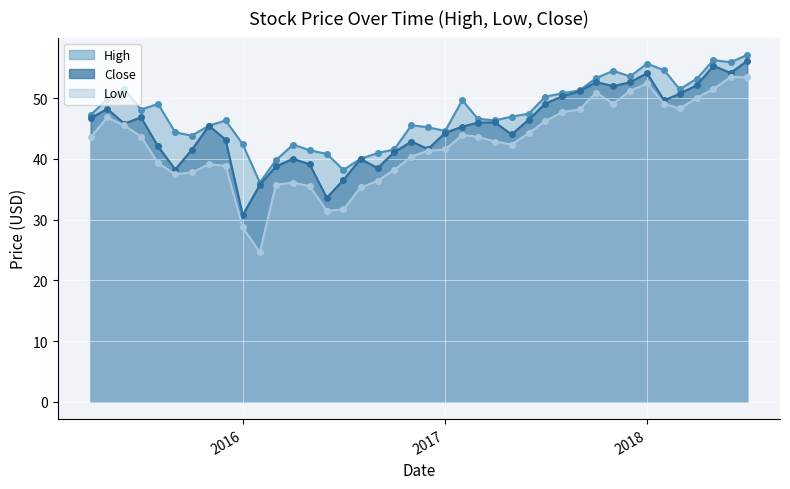

What is the spread (max minus min) of values at 2015-04-01?

3.7